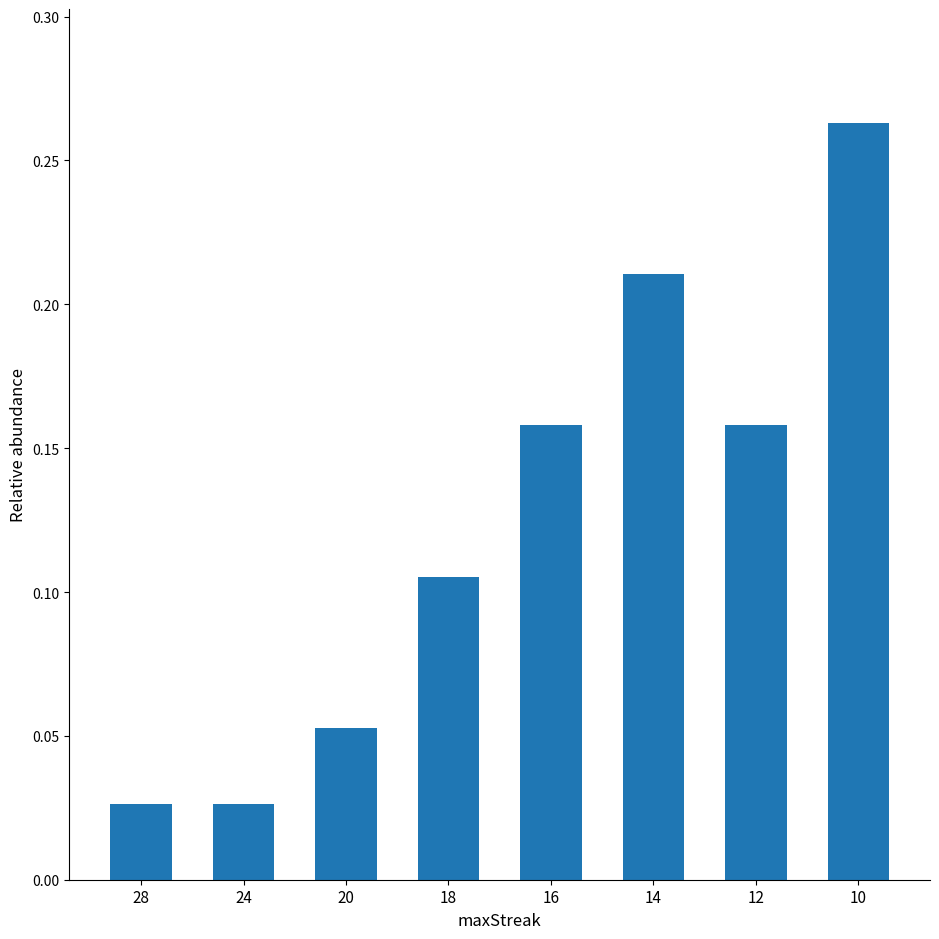

What is the sum of all values?

1.0